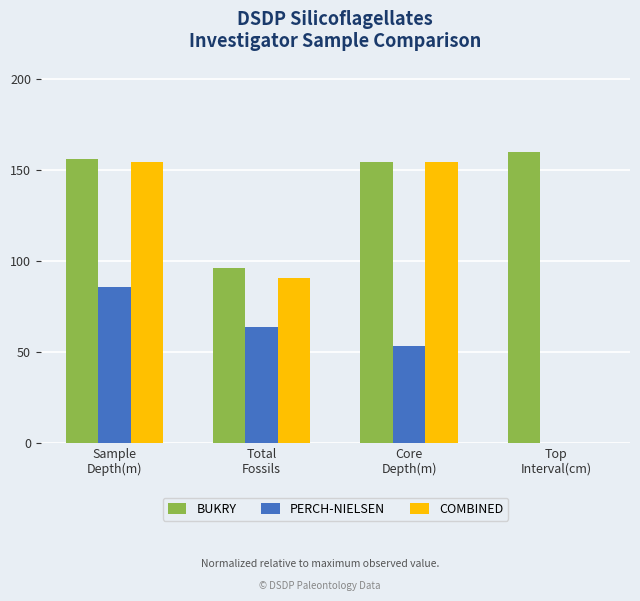

The value of COMBINED at Core
Depth(m) is 255.9. True or false?

False